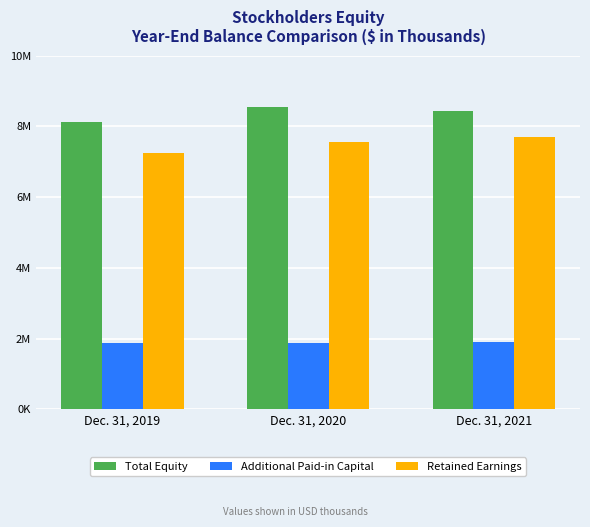

What are all the series names shown in the legend?

Total Equity, Additional Paid-in Capital, Retained Earnings